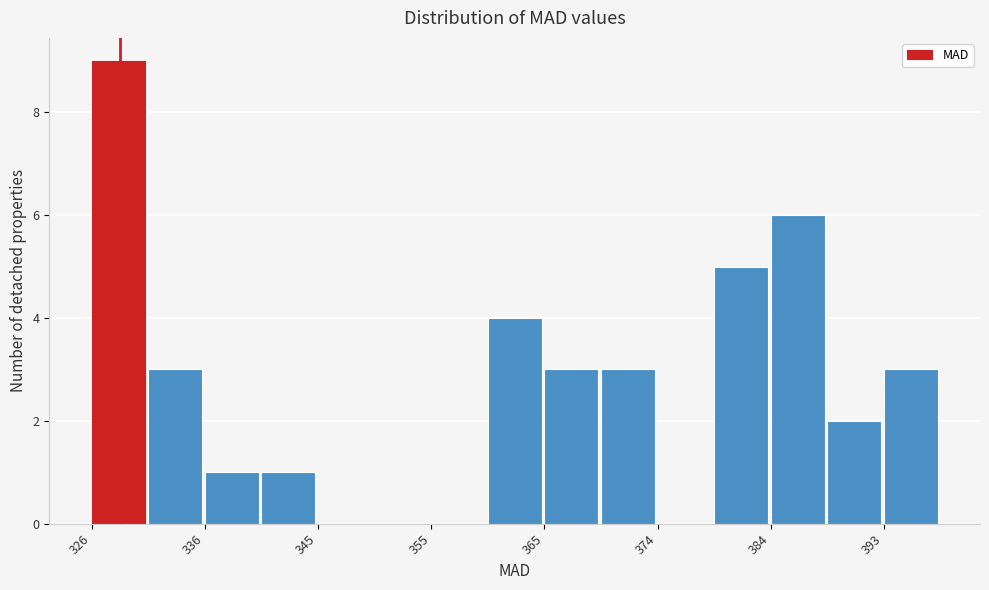

Reading left to right, transcribe this chart: for each bar, give the range it covers on the x-axis and its height. Neither the bar edges nor the heights are printed on the chart, so give them approximately, as read against the axes.

326 to 331: 9
331 to 336: 3
336 to 341: 1
341 to 345: 1
345 to 350: 0
350 to 355: 0
355 to 360: 0
360 to 365: 4
365 to 369: 3
369 to 374: 3
374 to 379: 0
379 to 384: 5
384 to 389: 6
389 to 393: 2
393 to 398: 3